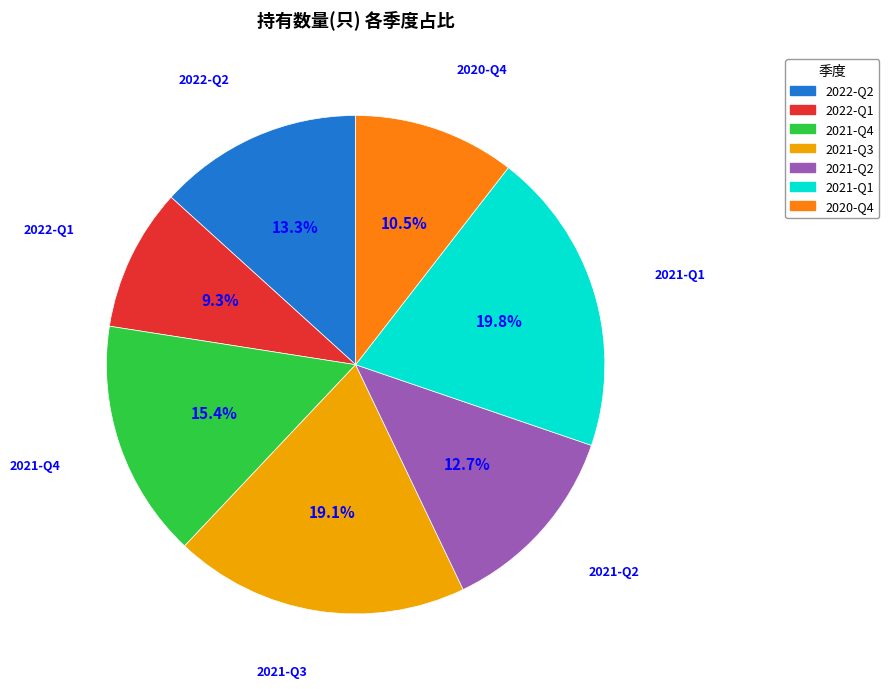

What percentage do 2021-Q2 and 2021-Q3 together represent?

31.8%